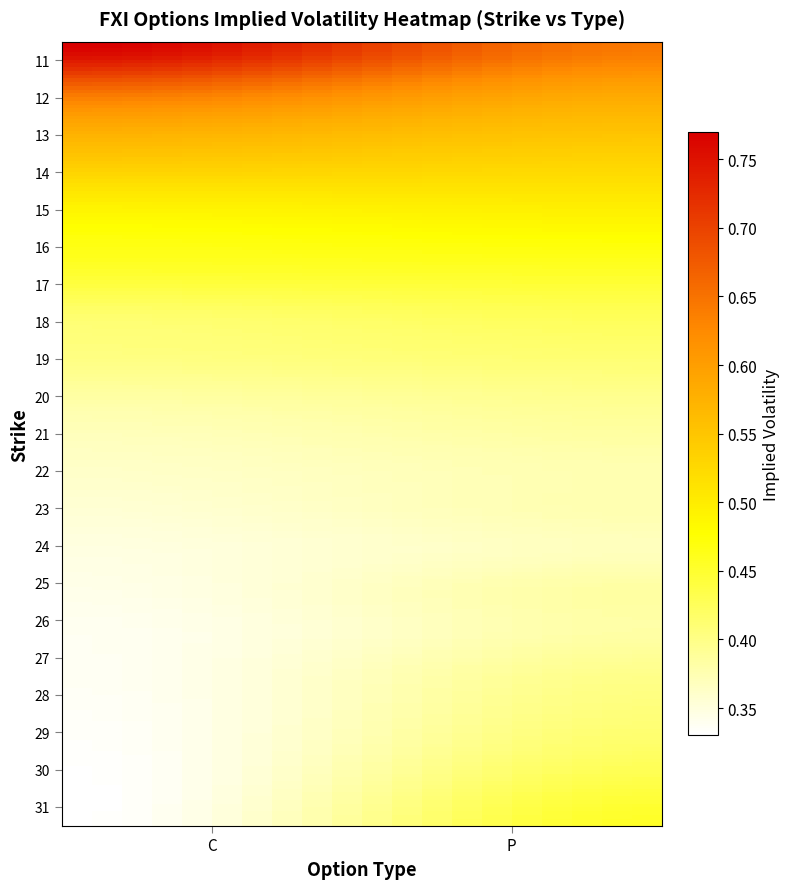

Reading left to right, what are all the values shown in this chart?

11: C=0.8	P=0.6
12: C=0.7	P=0.6
13: C=0.6	P=0.6
14: C=0.5	P=0.5
15: C=0.5	P=0.5
16: C=0.5	P=0.5
17: C=0.4	P=0.5
18: C=0.4	P=0.4
19: C=0.4	P=0.4
20: C=0.4	P=0.4
21: C=0.4	P=0.4
22: C=0.4	P=0.4
23: C=0.4	P=0.4
24: C=0.3	P=0.4
25: C=0.3	P=0.4
26: C=0.3	P=0.4
27: C=0.3	P=0.4
28: C=0.3	P=0.4
29: C=0.3	P=0.4
30: C=0.3	P=0.4
31: C=0.3	P=0.5